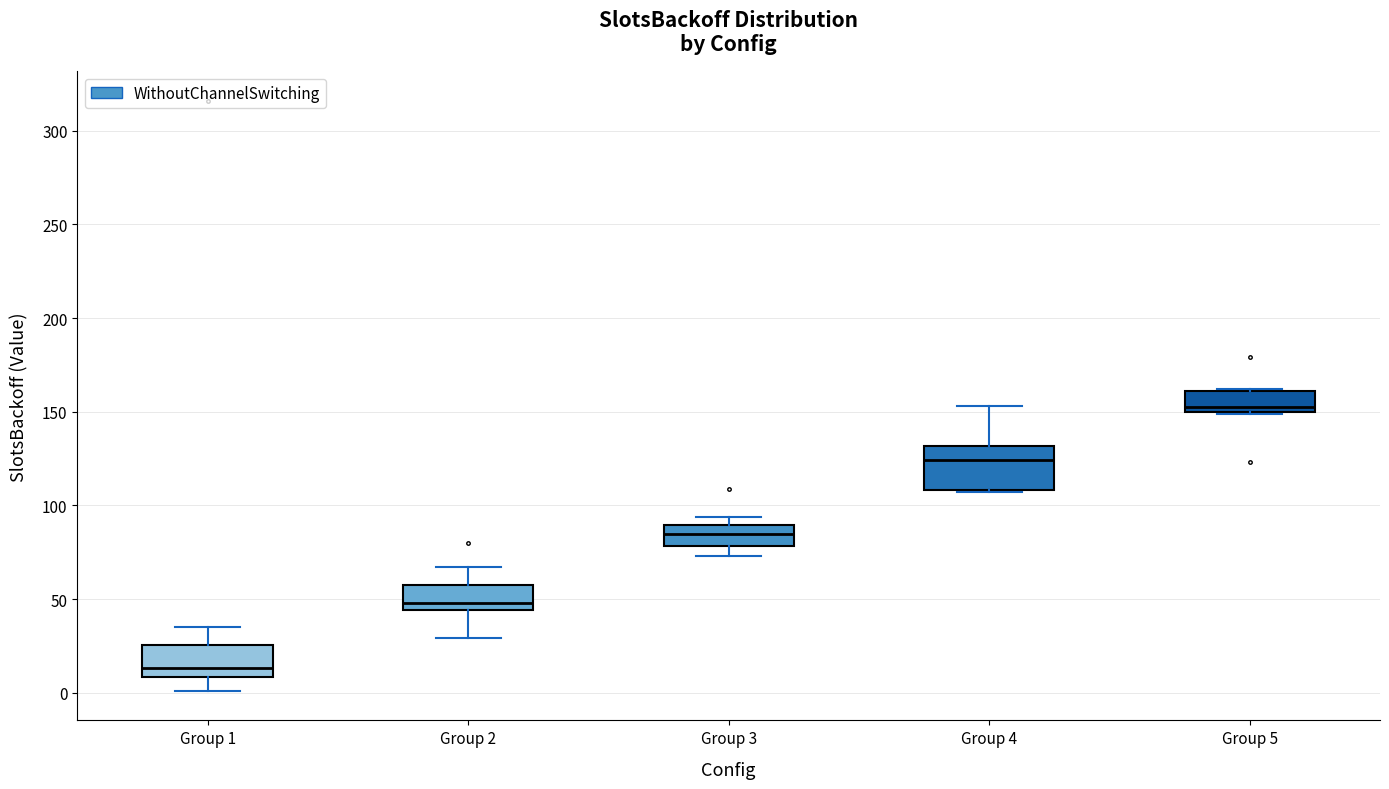

Reading left to right, transcribe this box plot: for each box, give where its median line is, the range the box spans, and where its two whiskers end, as read against the y-axis. The values are not printed on the chart, so give them approximately, as read against the axis.

Group 1: median 15, box 10 to 25, whiskers 0 to 35
Group 2: median 50, box 45 to 55, whiskers 30 to 65
Group 3: median 85, box 80 to 90, whiskers 75 to 95
Group 4: median 125, box 110 to 130, whiskers 105 to 155
Group 5: median 155, box 150 to 160, whiskers 150 to 160